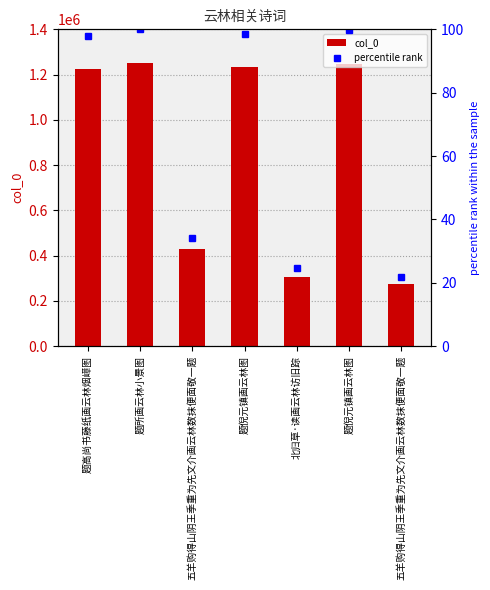

What is the minimum value for percentile rank?

21.9